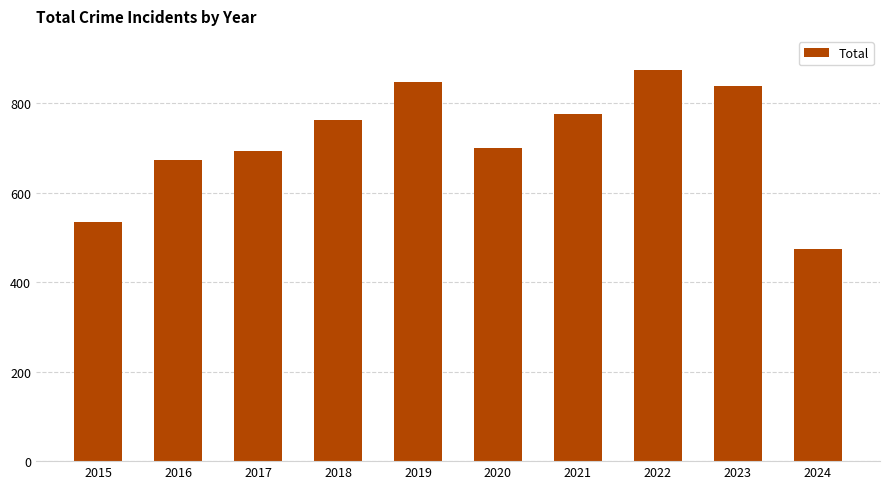

Count the number of data series in this chart.

1